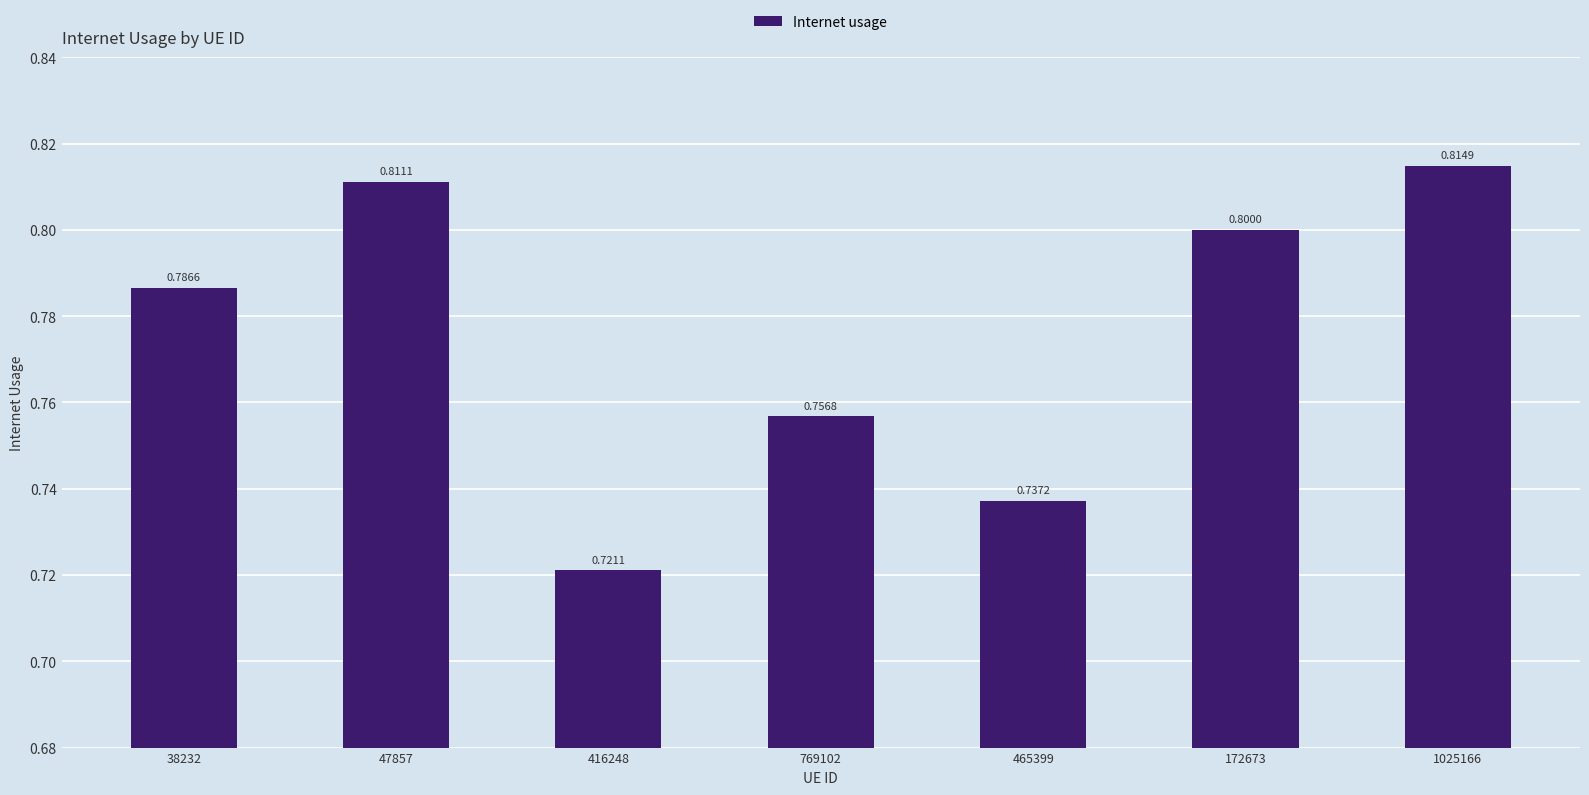

What is the change in value from 465399 to 1025166?

+0.1